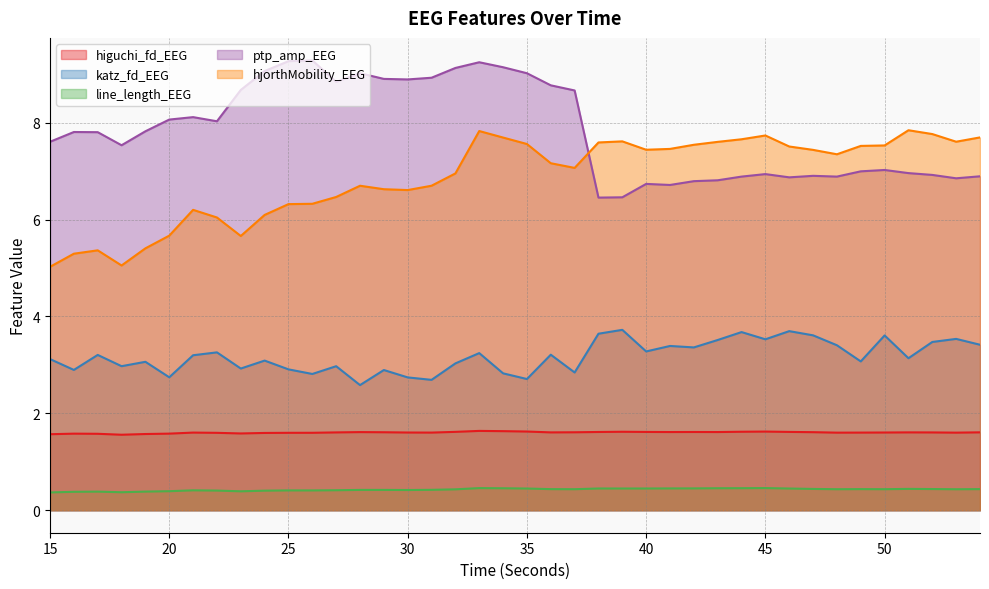

True or false: ptp_amp_EEG has more than 2 interior local peaks.

True